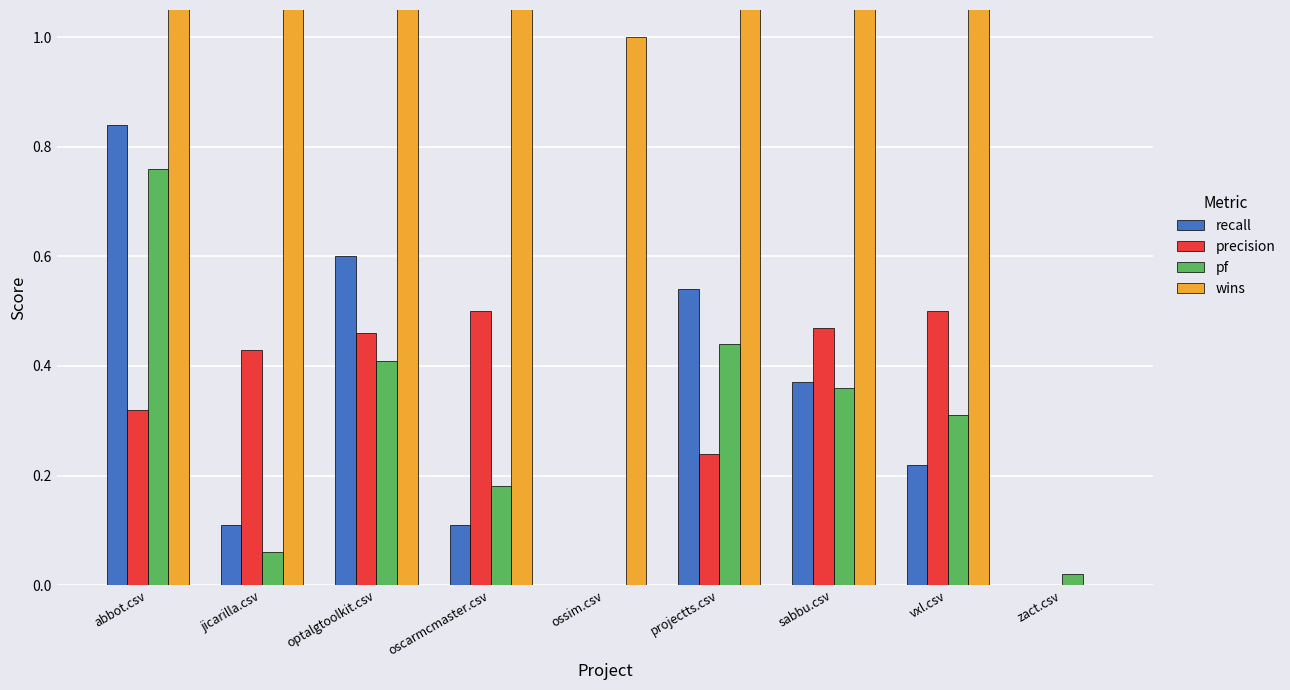

At which label is precision closest to 0?

ossim.csv